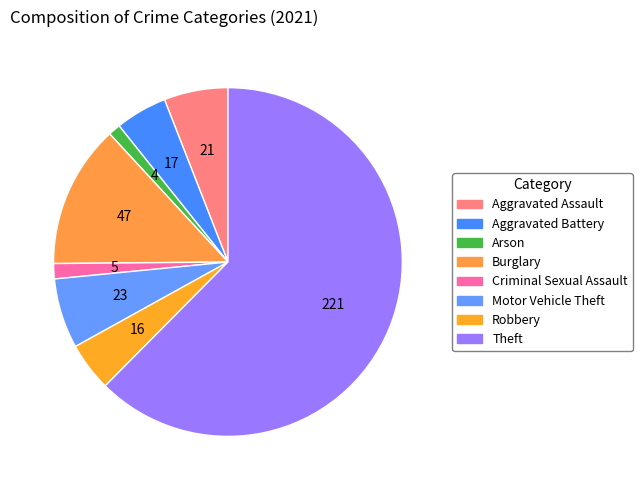

Count the number of slices in the pie.

8